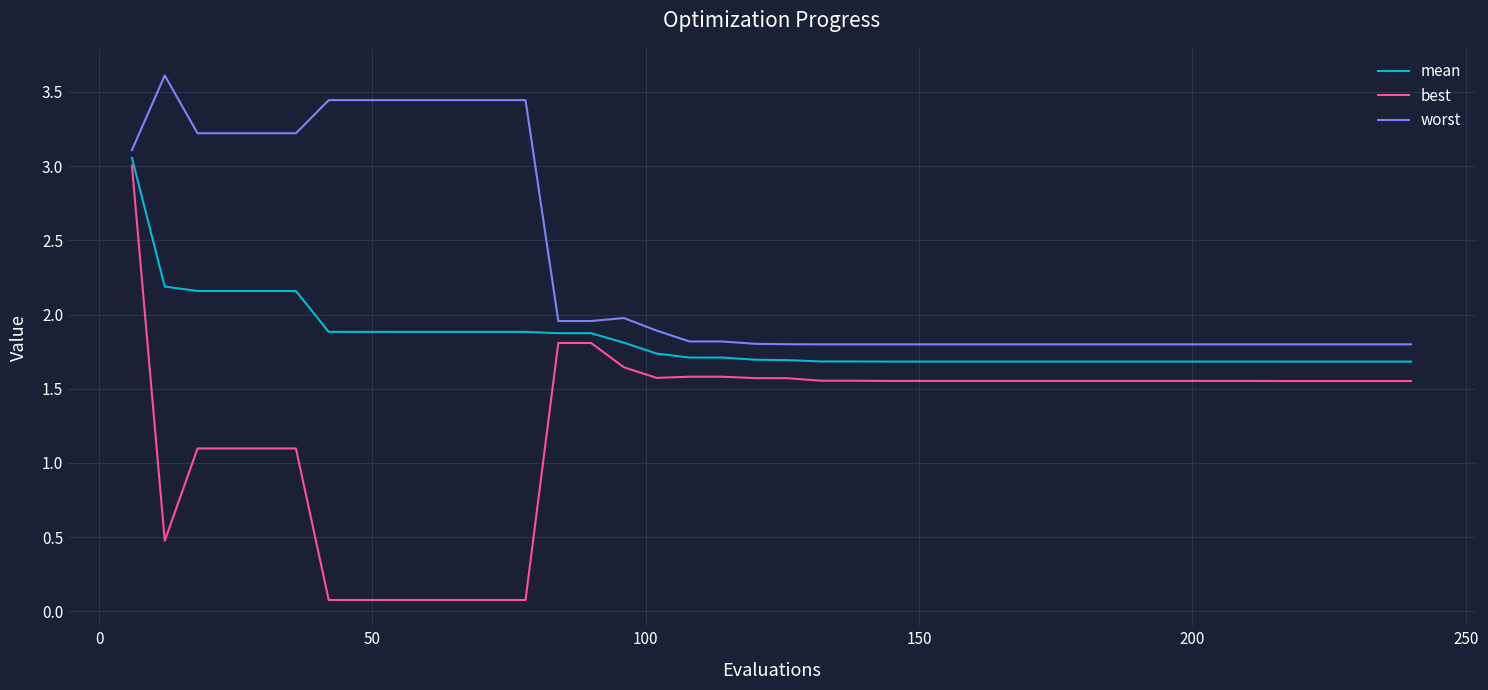

Rank the series by their average value, from highest to lowest.

worst, mean, best